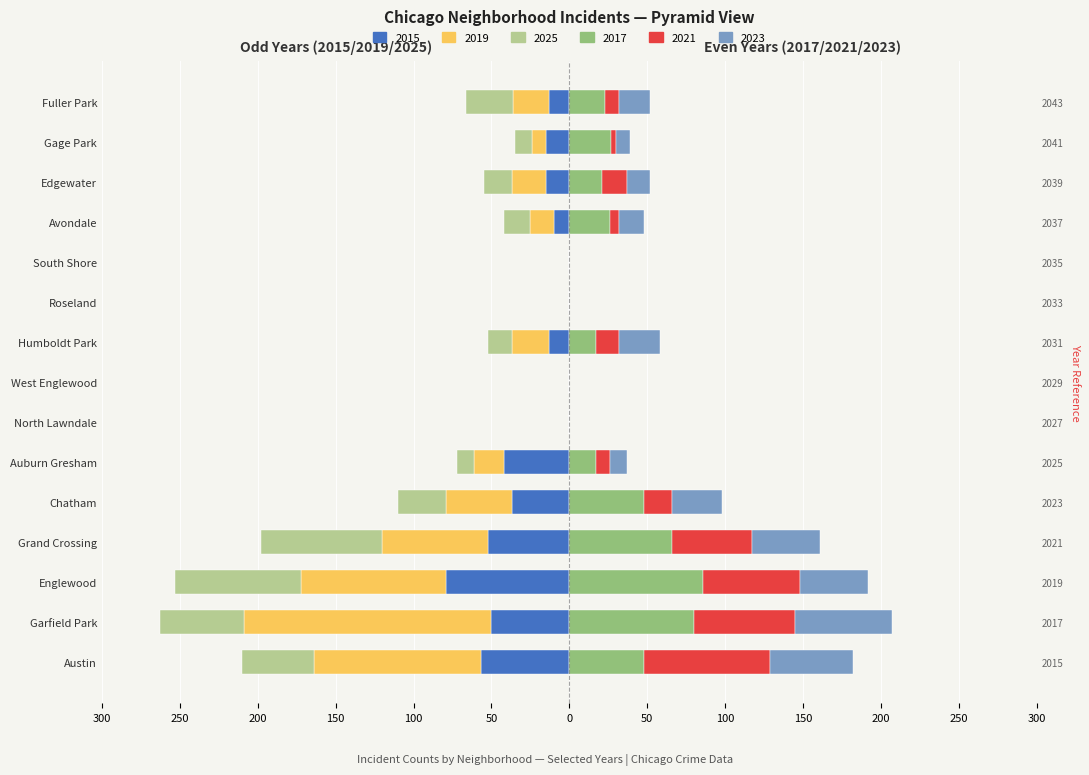

Read the 2023 value at Auburn Gresham, to the nearest 5.

10